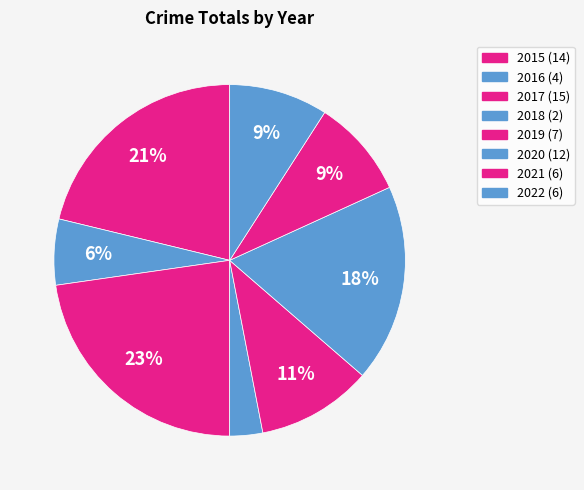

How many slices are in this pie chart?

8